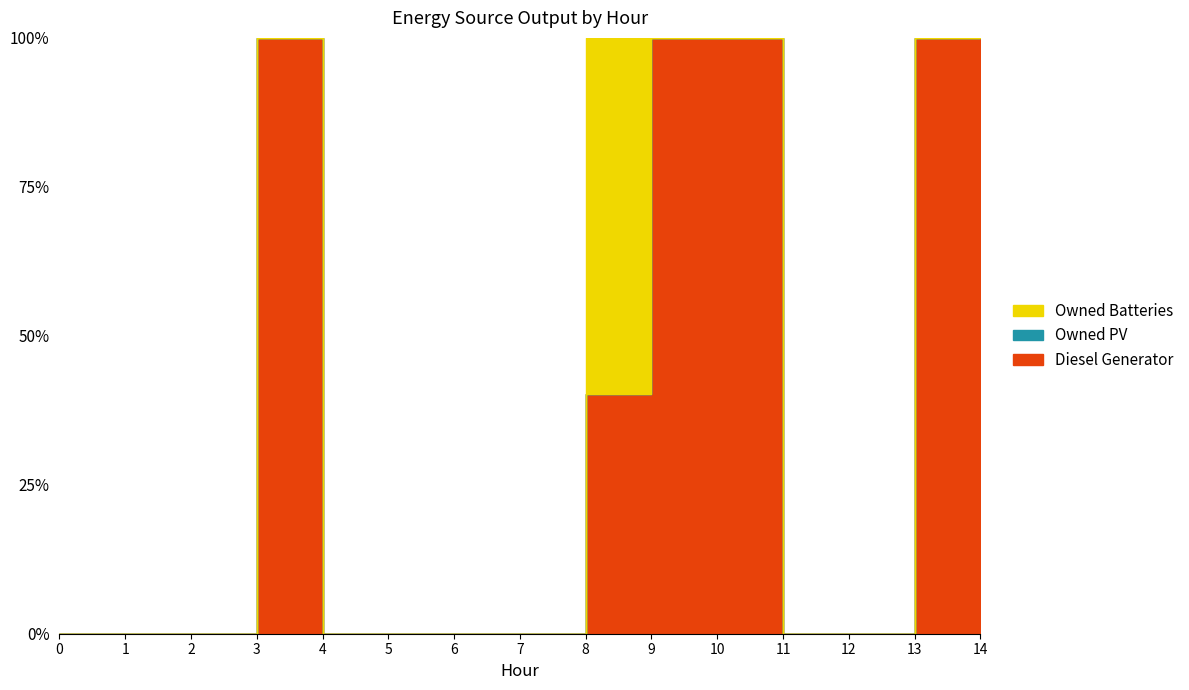

Rank the categories by Owned PV value from lowest to highest.

0, 1, 2, 3, 4, 5, 6, 7, 8, 9, 10, 11, 12, 13, 14